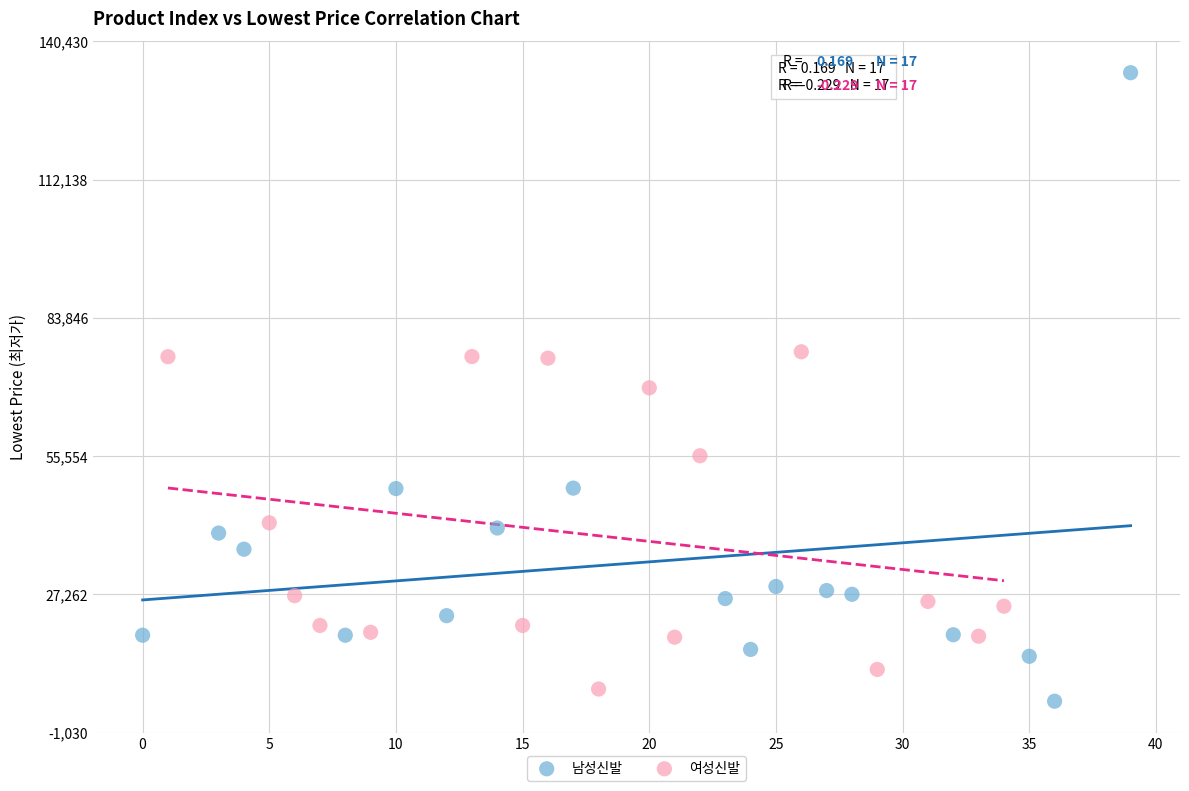

Which series has the widest spread of Y values?

남성신발